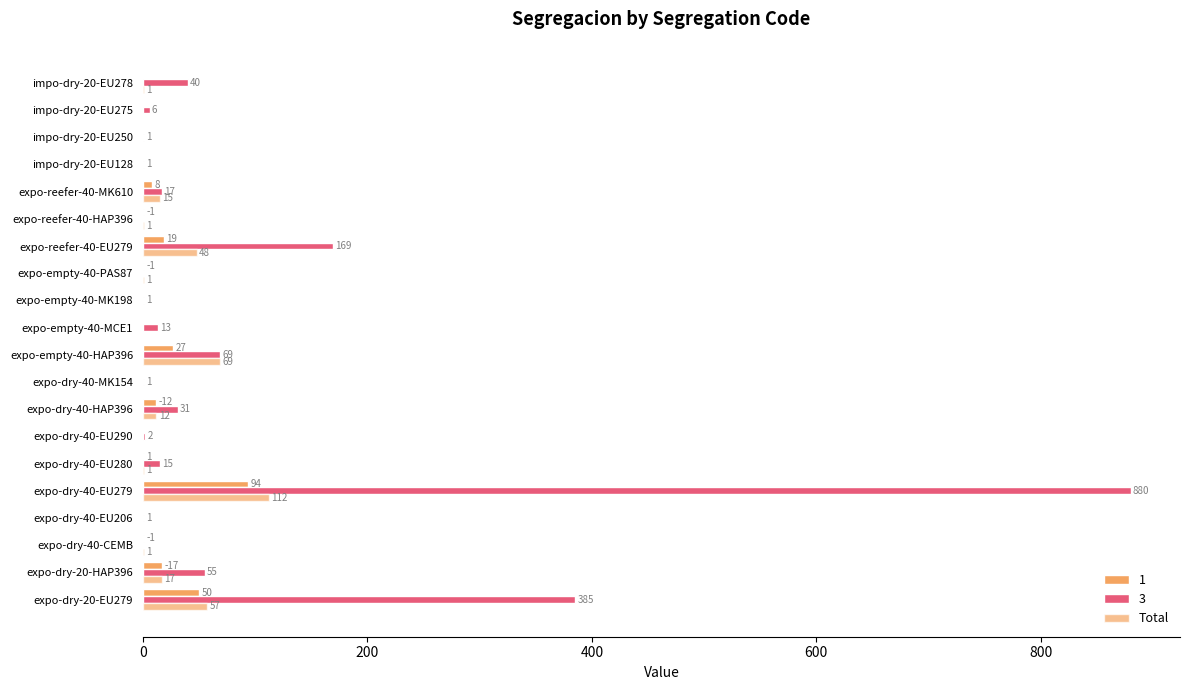

How many categories are shown in the chart?

20